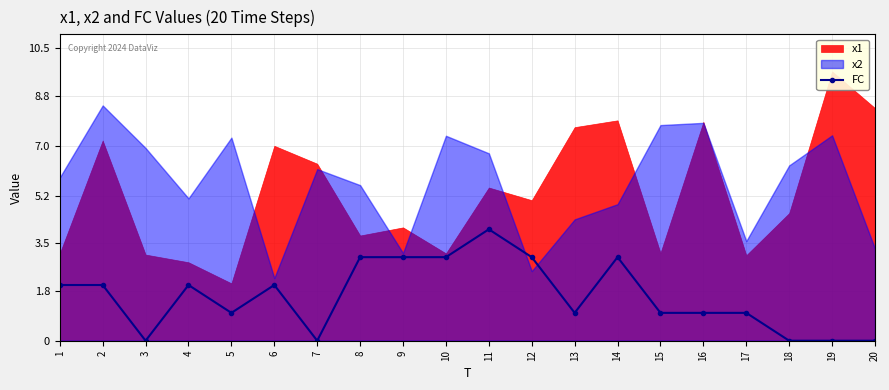

Reading left to right, extract all data points from this chart.

1=2	2=2	3=0	4=2	5=1	6=2	7=0	8=3	9=3	10=3	11=4	12=3	13=1	14=3	15=1	16=1	17=1	18=0	19=0	20=0